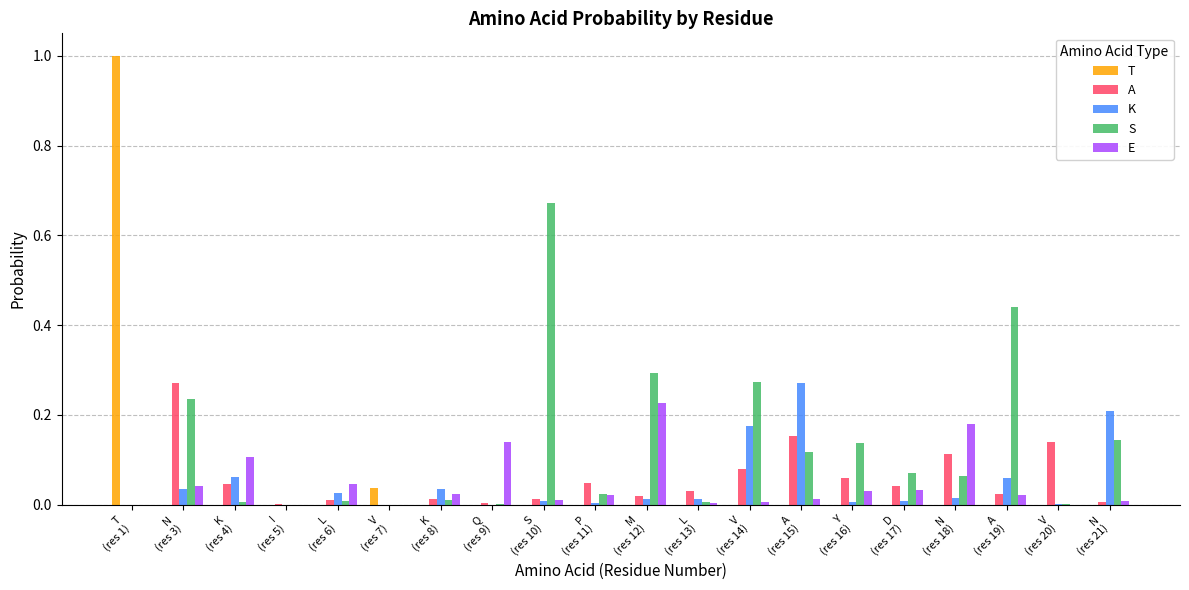

Which series has the largest total across all categories?

S